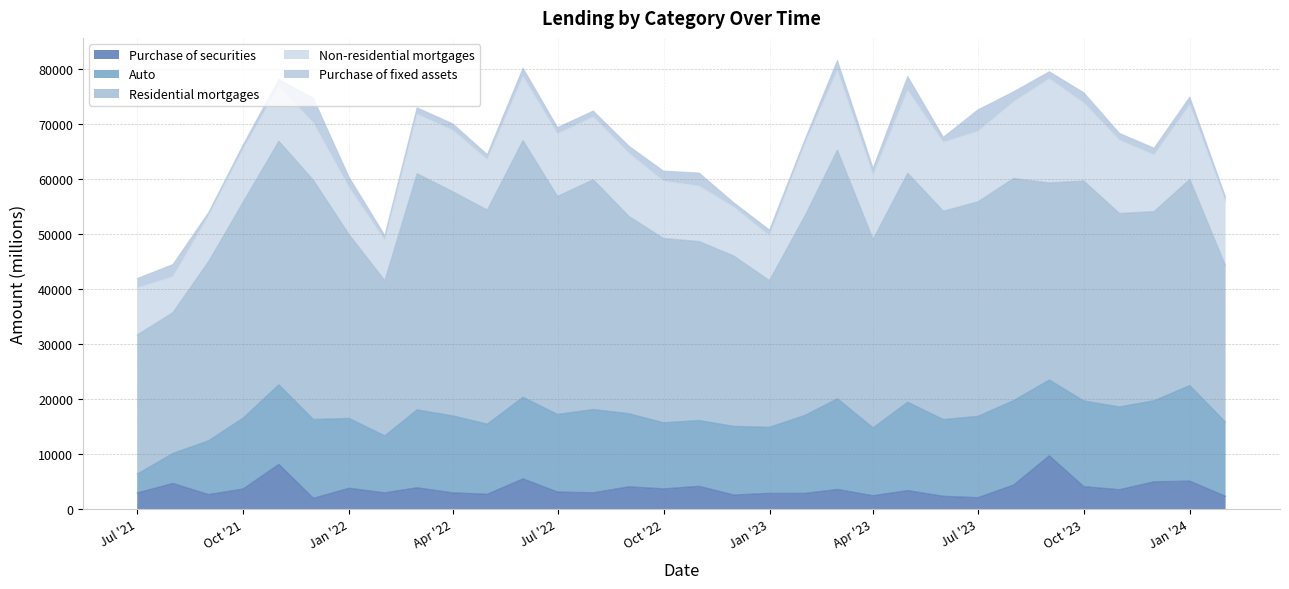

What is the difference between the Non-residential mortgages values at 2023-07 and 2023-08?

1134.8